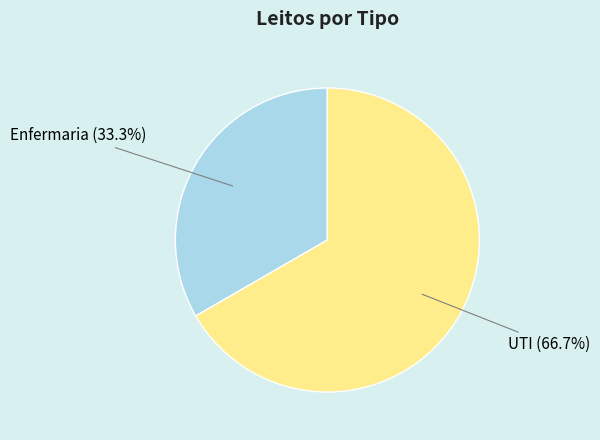

What portion of the pie excludes Enfermaria?

66.7%